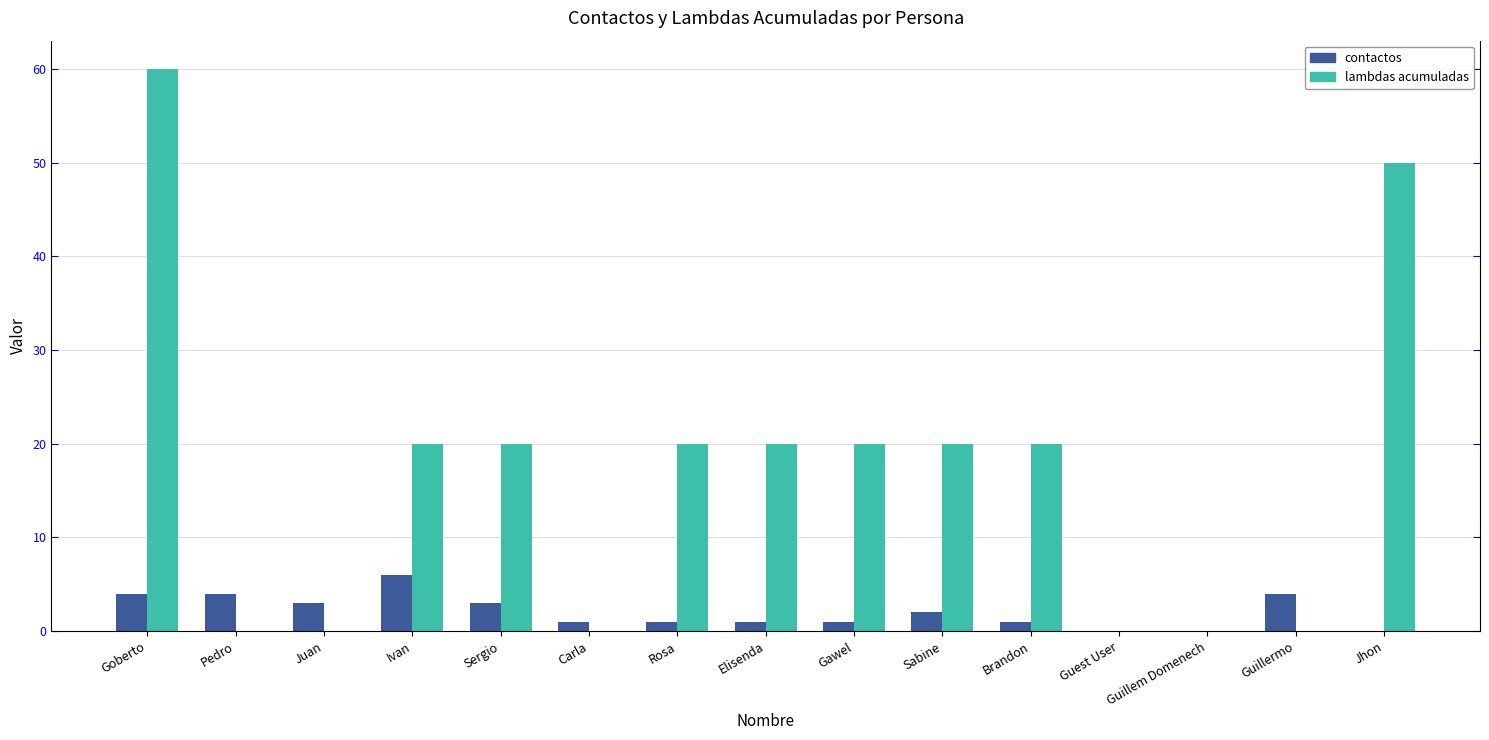

Does the chart contain stacked bars?

No